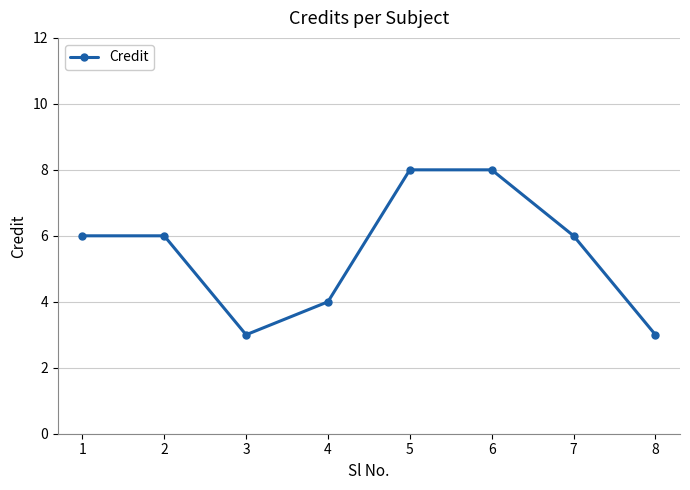

Read the value at 5.

8